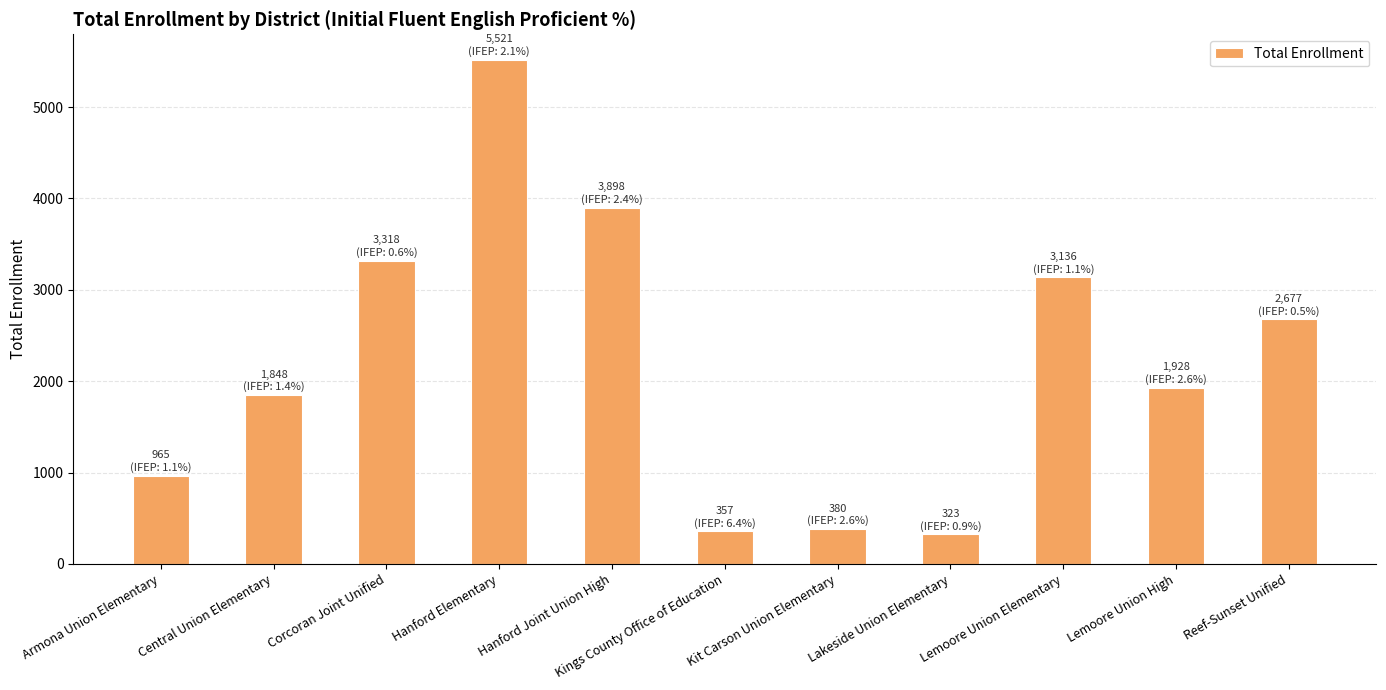

What is the change in value from Central Union Elementary to Lemoore Union High?

+80